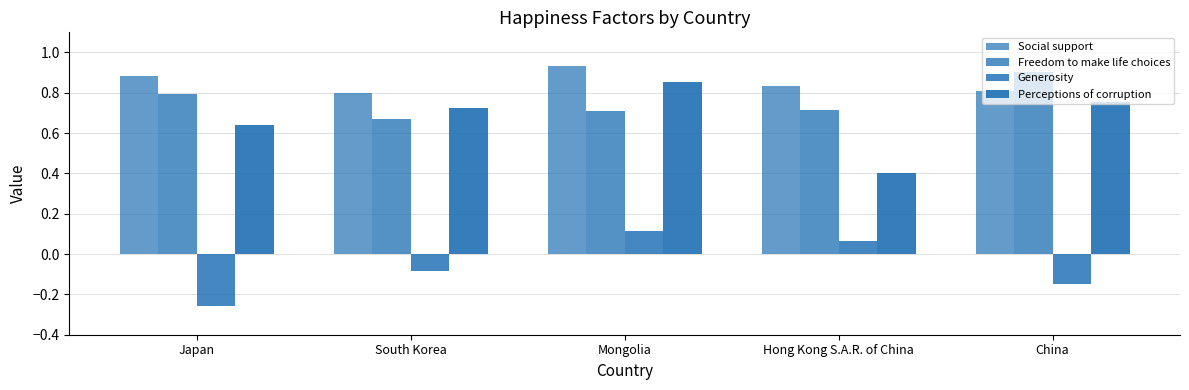

Reading left to right, list all the values displayed in this chart.

Social support: Japan=0.9	South Korea=0.8	Mongolia=0.9	Hong Kong S.A.R. of China=0.8	China=0.8
Freedom to make life choices: Japan=0.8	South Korea=0.7	Mongolia=0.7	Hong Kong S.A.R. of China=0.7	China=0.9
Generosity: Japan=-0.3	South Korea=-0.1	Mongolia=0.1	Hong Kong S.A.R. of China=0.1	China=-0.1
Perceptions of corruption: Japan=0.6	South Korea=0.7	Mongolia=0.9	Hong Kong S.A.R. of China=0.4	China=0.8